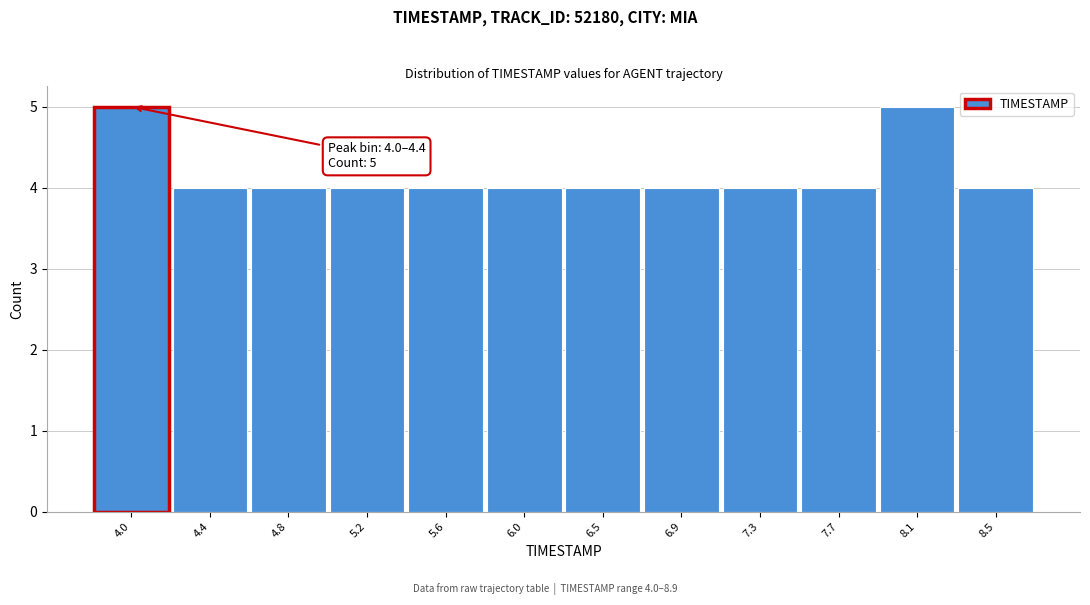

Reading right to left, extract all data points from this chart.

8.5=4	8.1=5	7.7=4	7.3=4	6.9=4	6.5=4	6.0=4	5.6=4	5.2=4	4.8=4	4.4=4	4.0=5